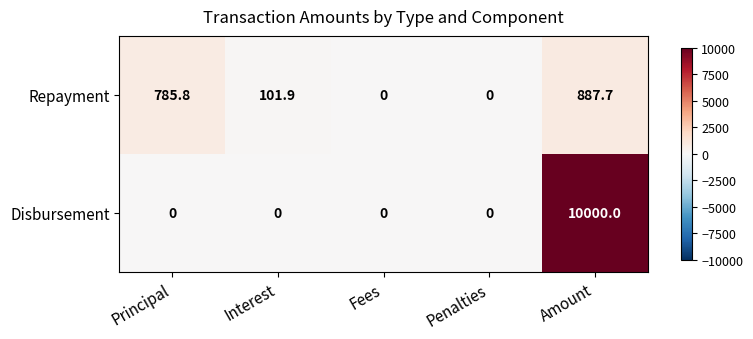

Between Fees and Amount, which series saw the biggest shift?

Disbursement